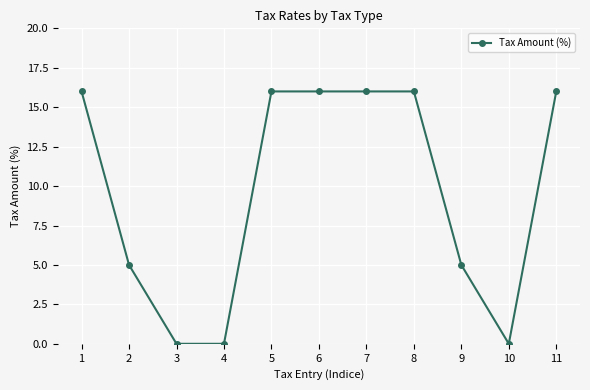

Reading right to left, what are all the values shown in this chart?

11=16	10=0	9=5	8=16	7=16	6=16	5=16	4=0	3=0	2=5	1=16